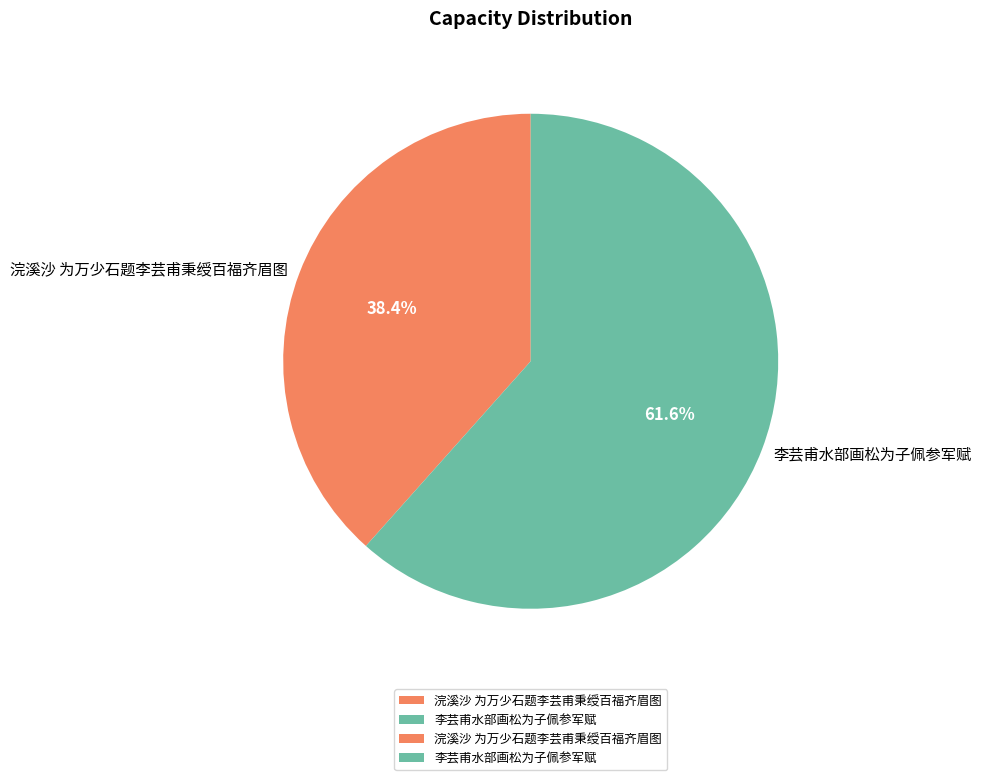

Which slice is the largest?

李芸甫水部画松为子佩参军赋